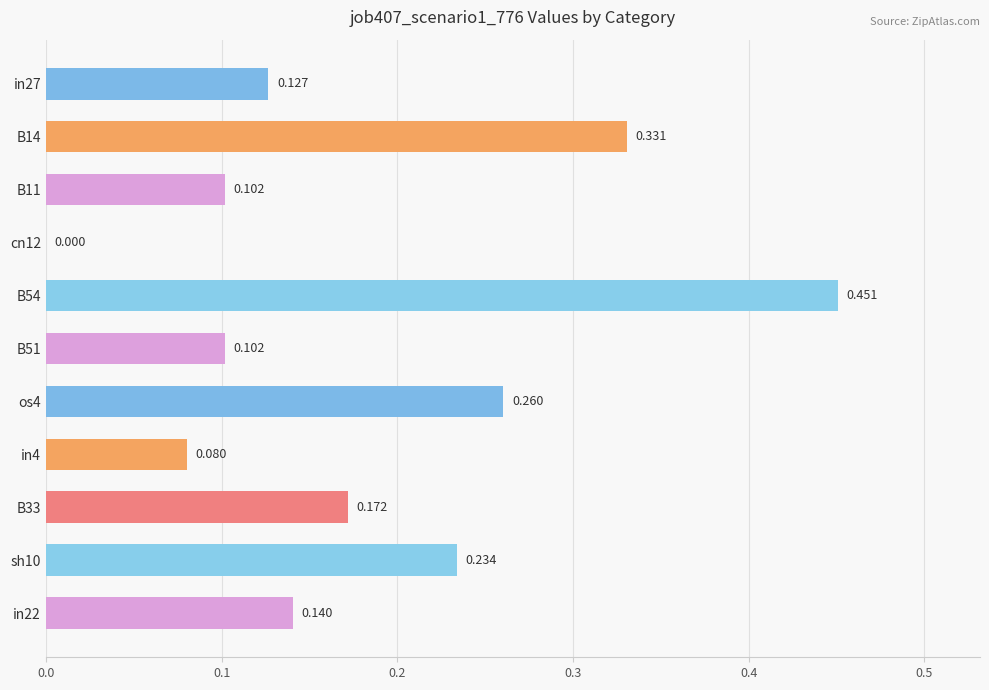

How many categories are shown in the chart?

11